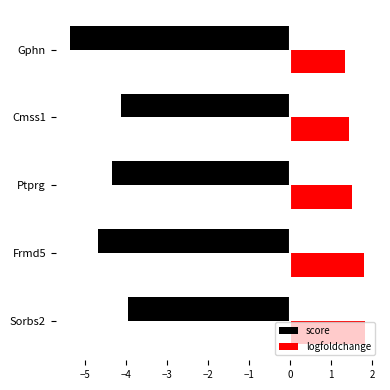

At which category is the sum across all series the highest?

Sorbs2